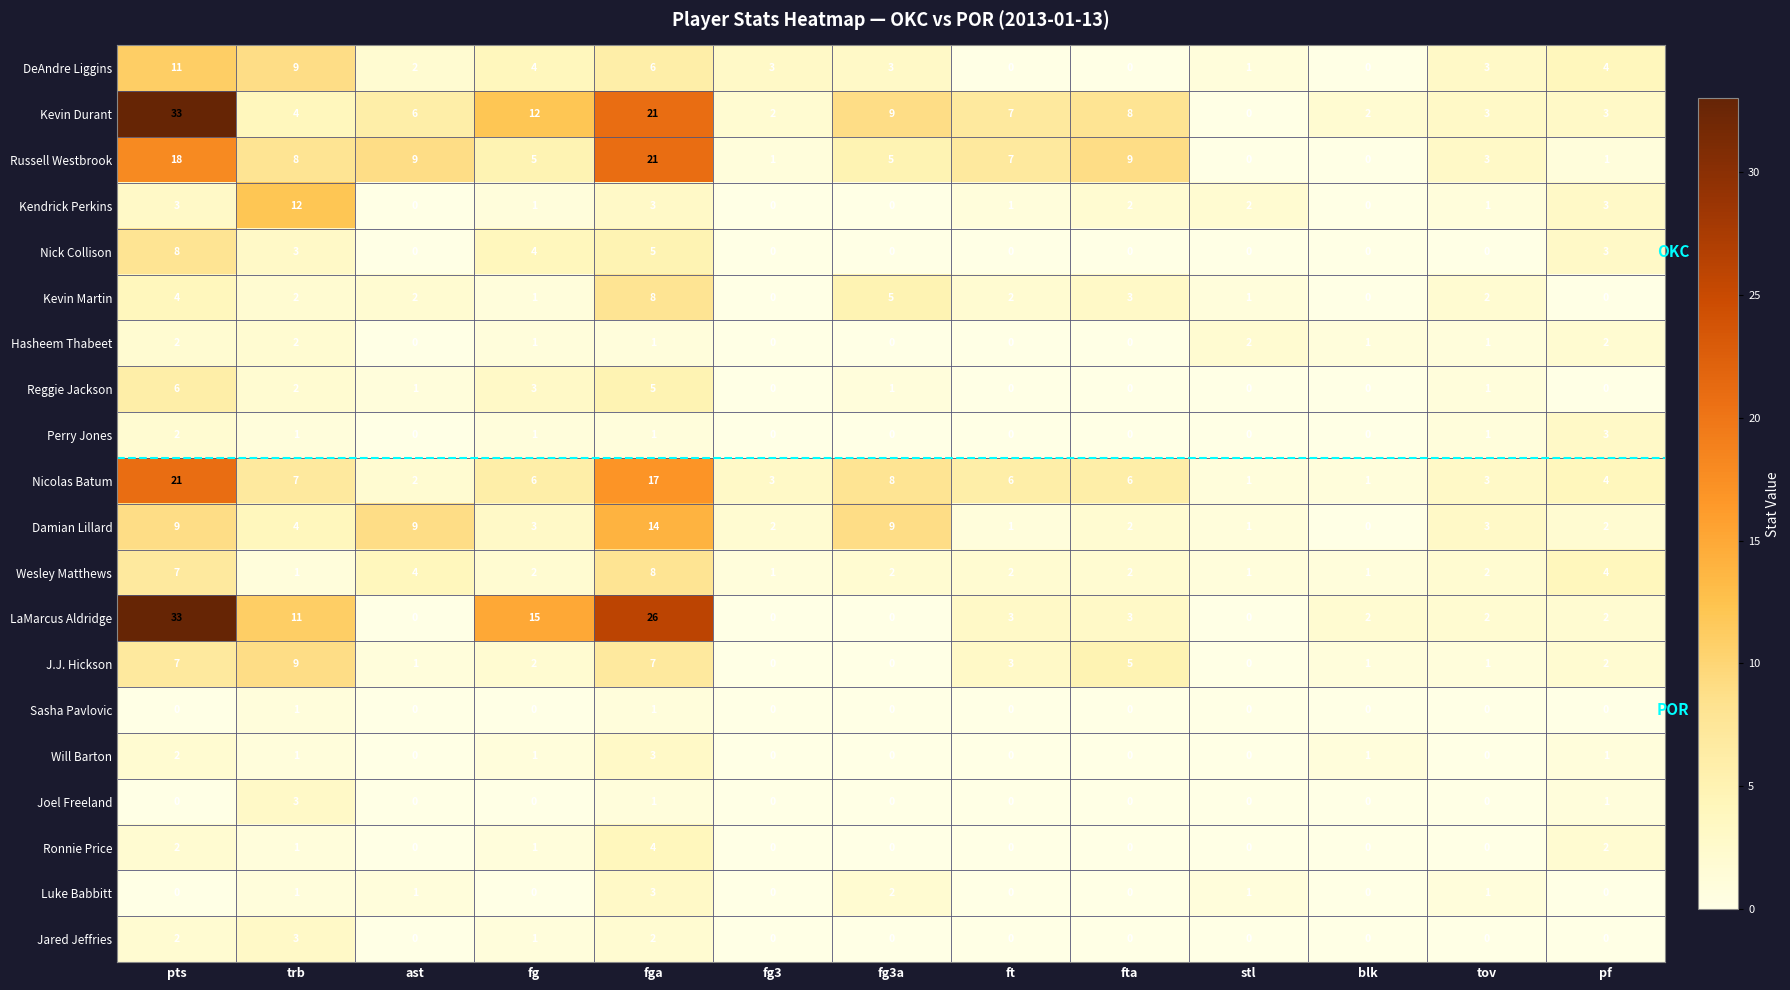

Which category has the highest value in the J.J. Hickson series?

trb